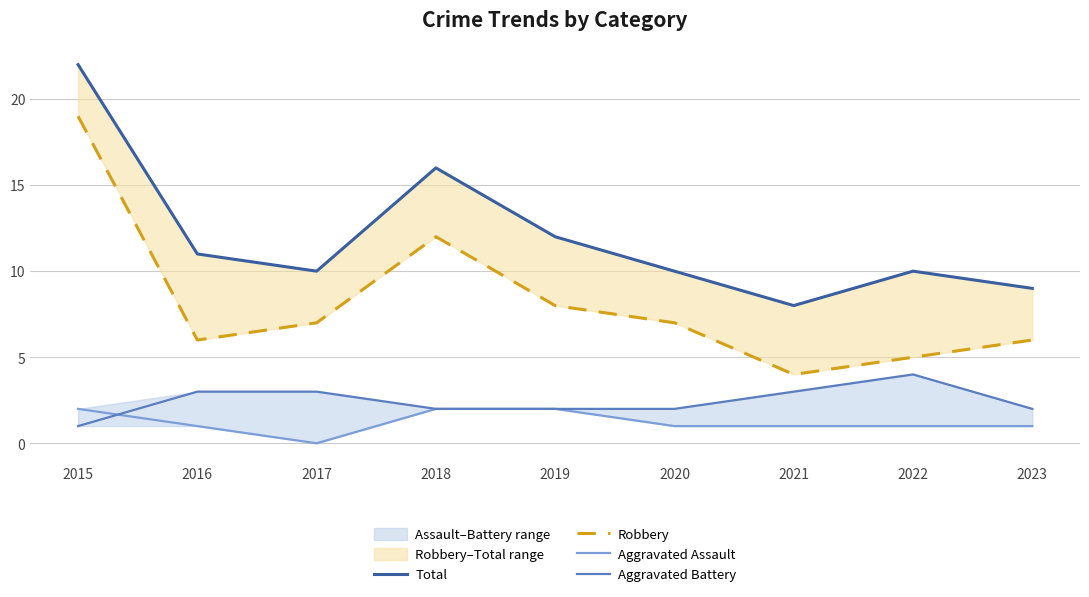

How many categories are shown in the chart?

9